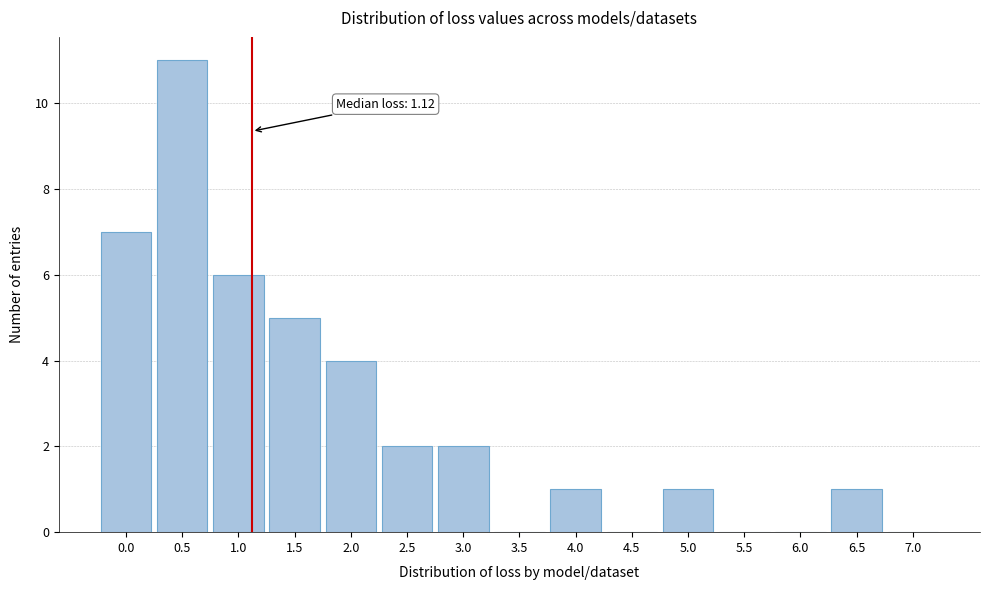

Reading right to left, extract all data points from this chart.

7.0=0	6.5=1	6.0=0	5.5=0	5.0=1	4.5=0	4.0=1	3.5=0	3.0=2	2.5=2	2.0=4	1.5=5	1.0=6	0.5=11	0.0=7